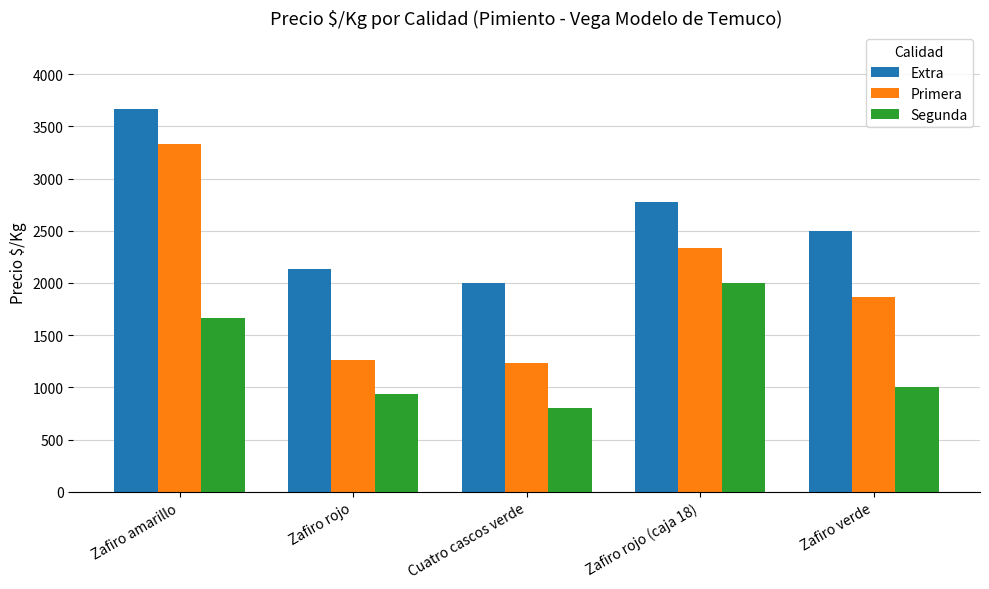

Reading left to right, what are all the values shown in this chart?

Extra: 3667	2133	2000	2778	2500
Primera: 3333	1259	1231	2333	1867
Segunda: 1667	933	800	2000	1000